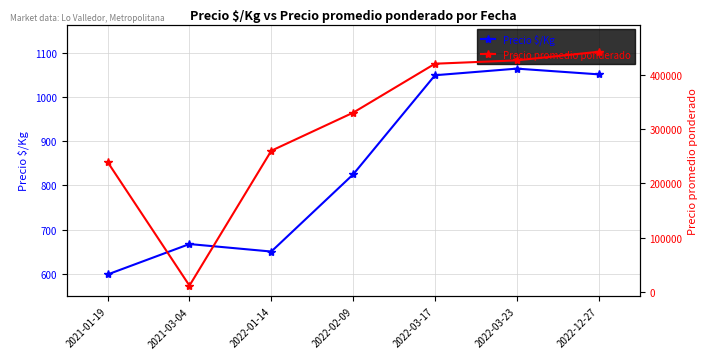

How many series are shown in this chart?

2